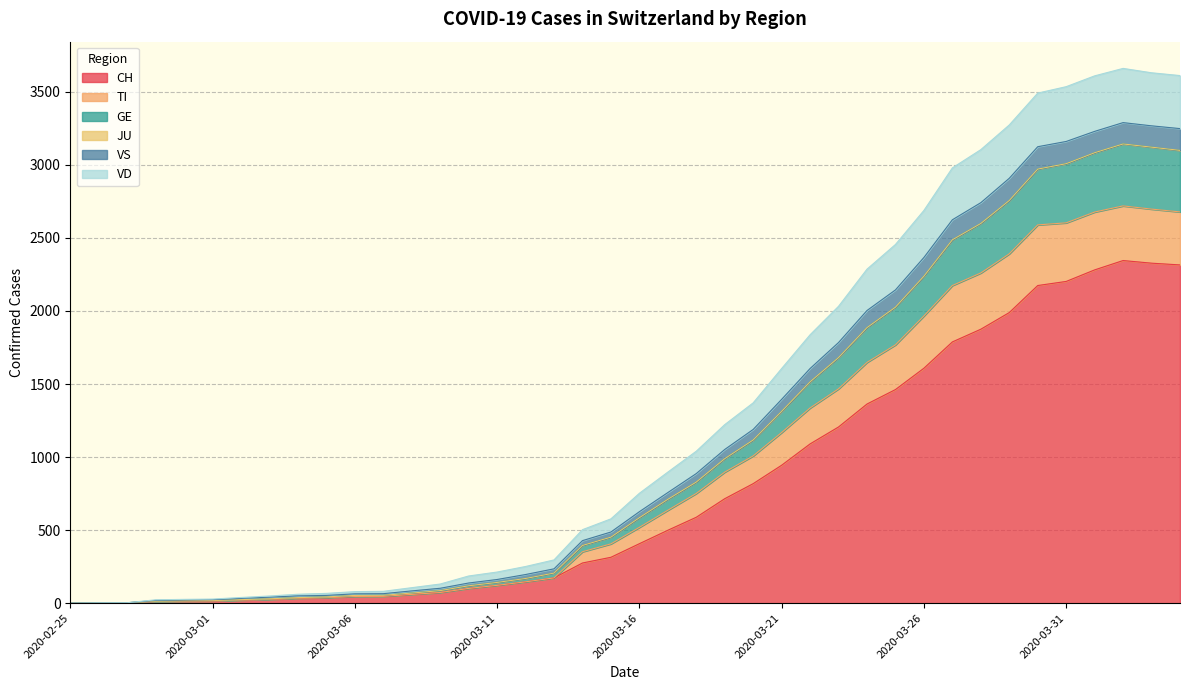

What is the spread (max minus min) of values at 2020-03-01?

13